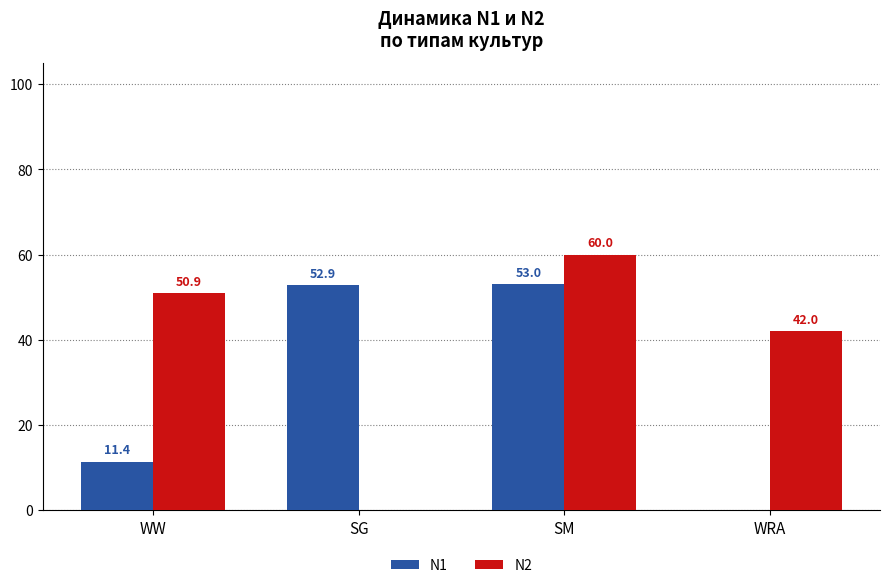

What is the average value of the N1 series?

29.3